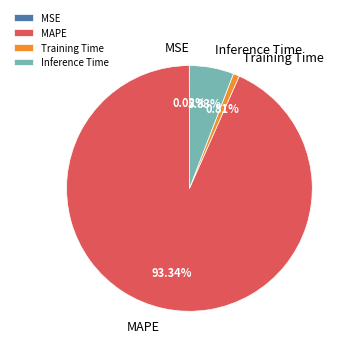

True or false: Training Time accounts for 1% of the total.

True